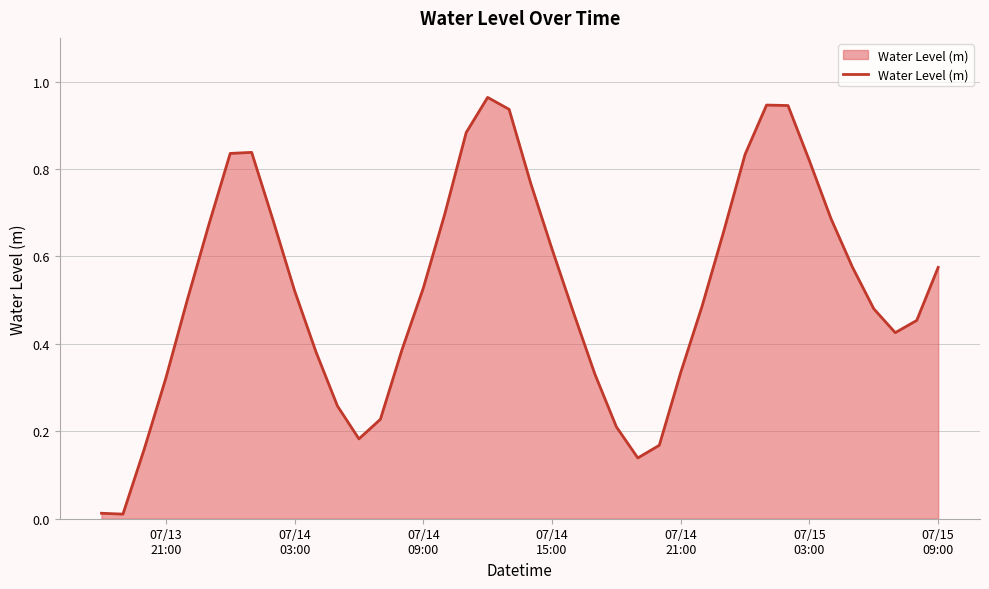

Does the chart have visible grid lines?

Yes